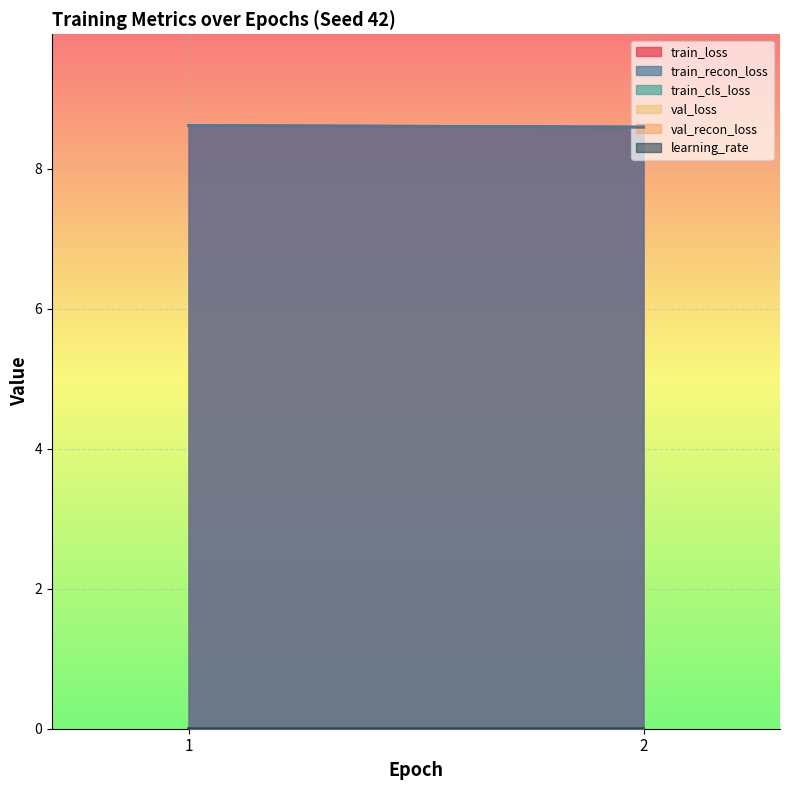

List the series in order of their peak value, highest first.

train_loss, train_recon_loss, learning_rate, train_cls_loss, val_loss, val_recon_loss